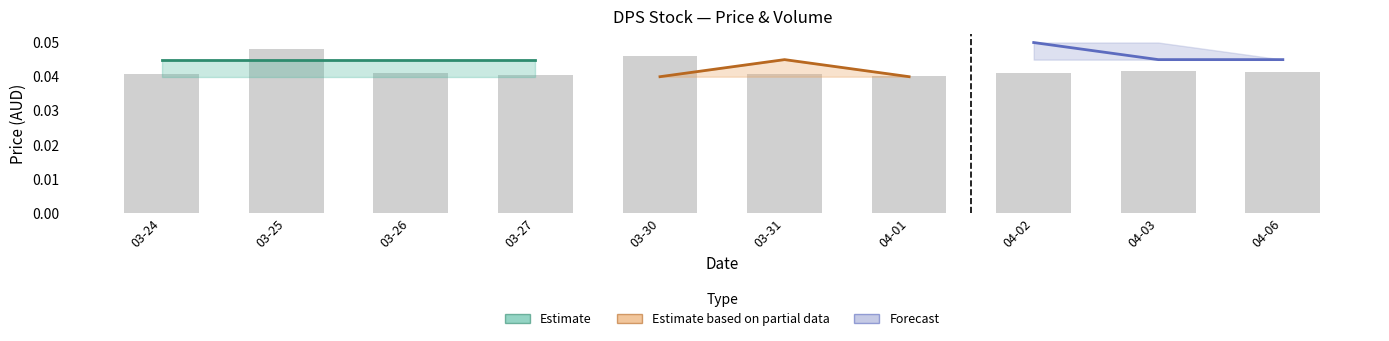

List the labels in order of value, smallest first.

04-01, 03-27, 03-24, 03-31, 04-02, 03-26, 04-06, 04-03, 03-30, 03-25